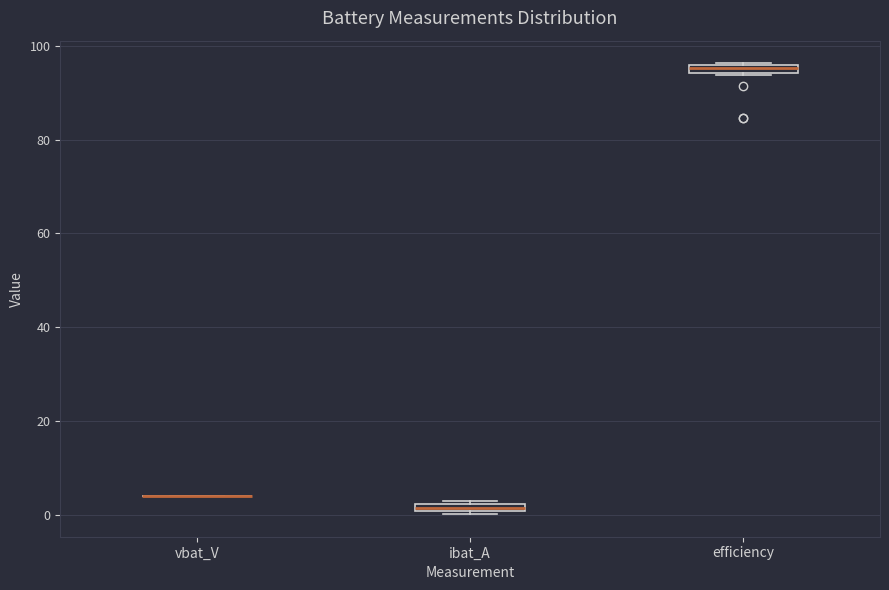

Where is the upper edge of the box for efficiency on the y-axis? The values are not printed on the chart, so give them approximately, as read against the axis.

96